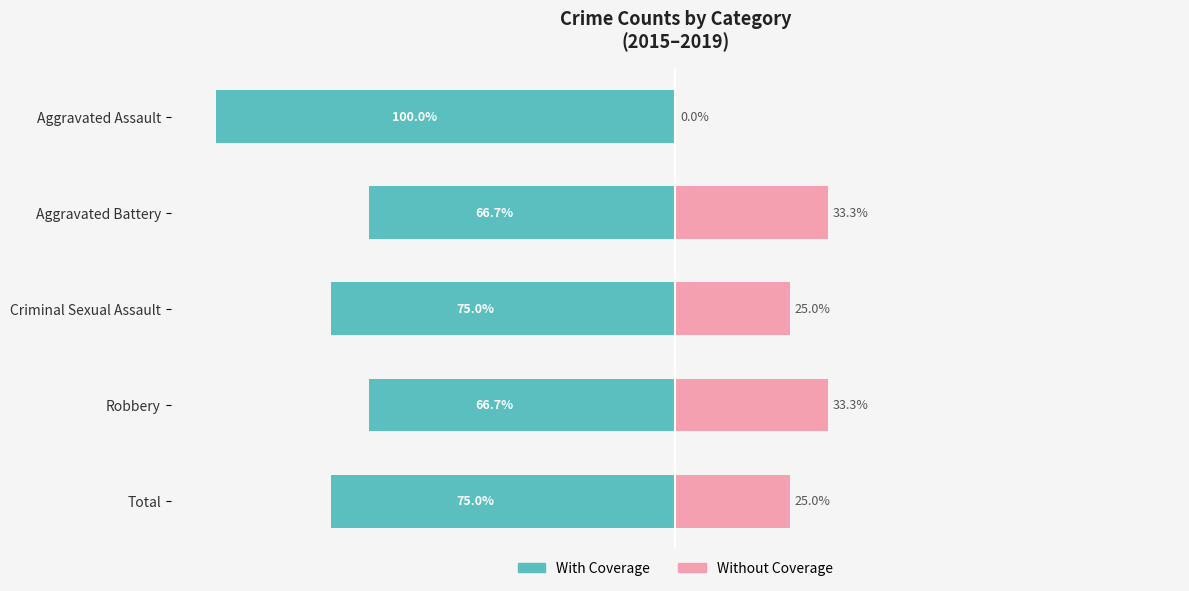

Between Aggravated Battery and Robbery, which series saw the biggest shift?

With Coverage